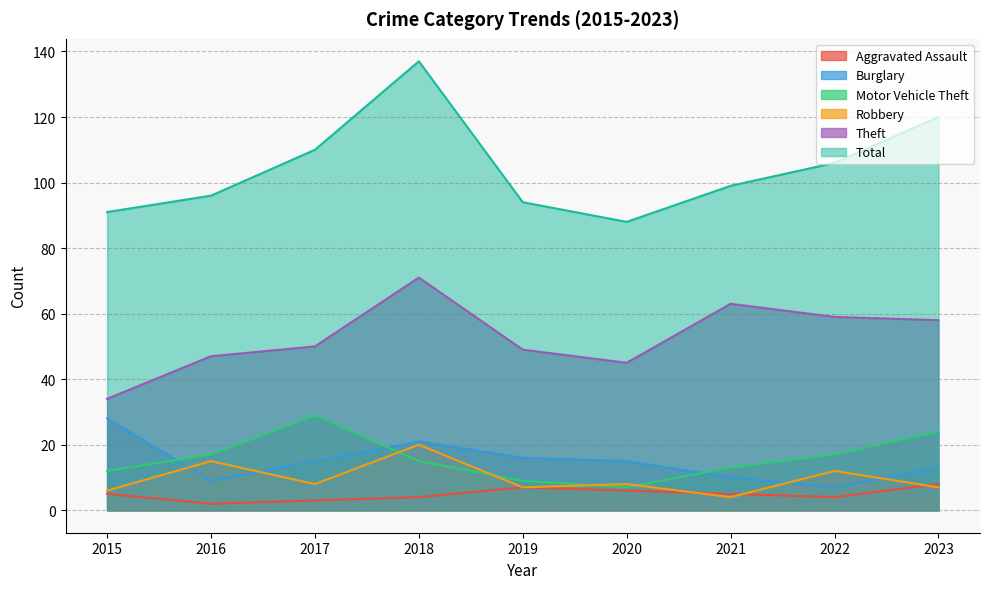

Is it true that Robbery equals 6 at 2021?

False